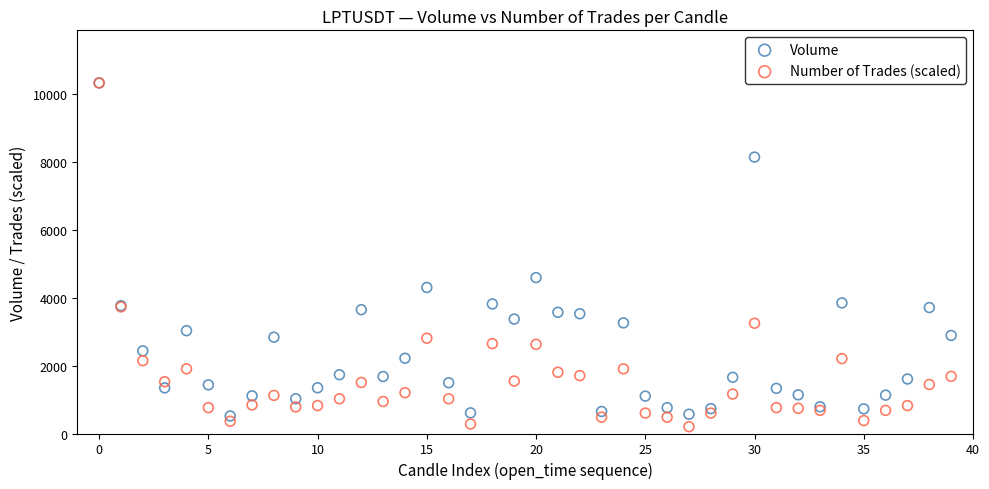

Across all series, what Y value is closest to 5265?

4594.2